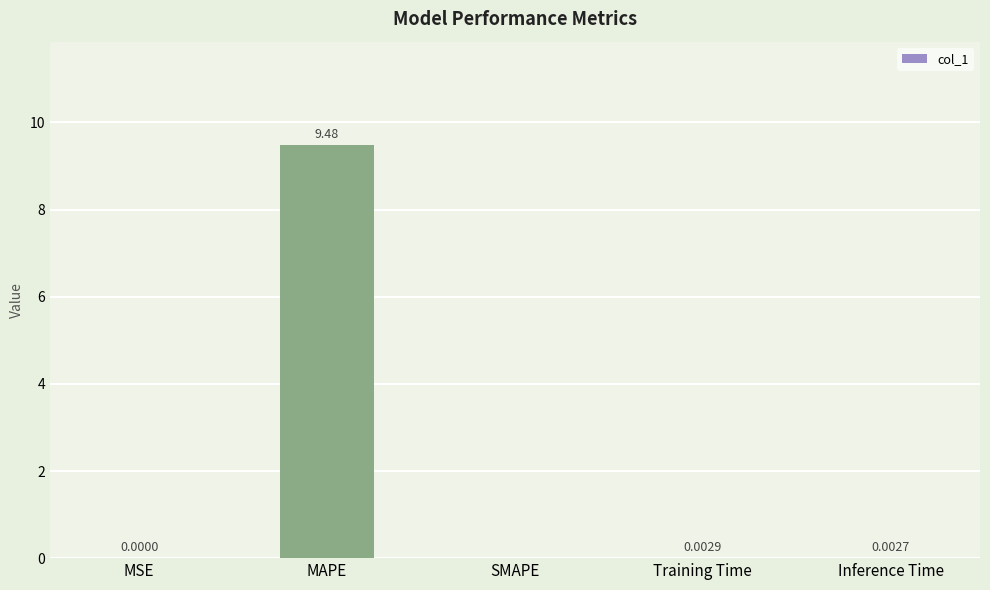

Are the bars horizontal?

No